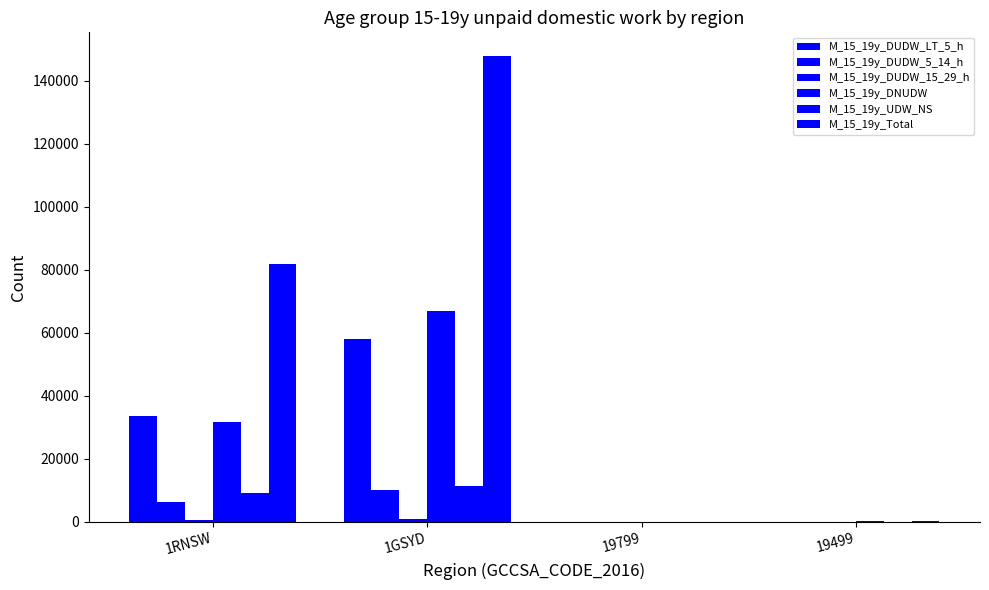

What position from the right is 1GSYD?

3